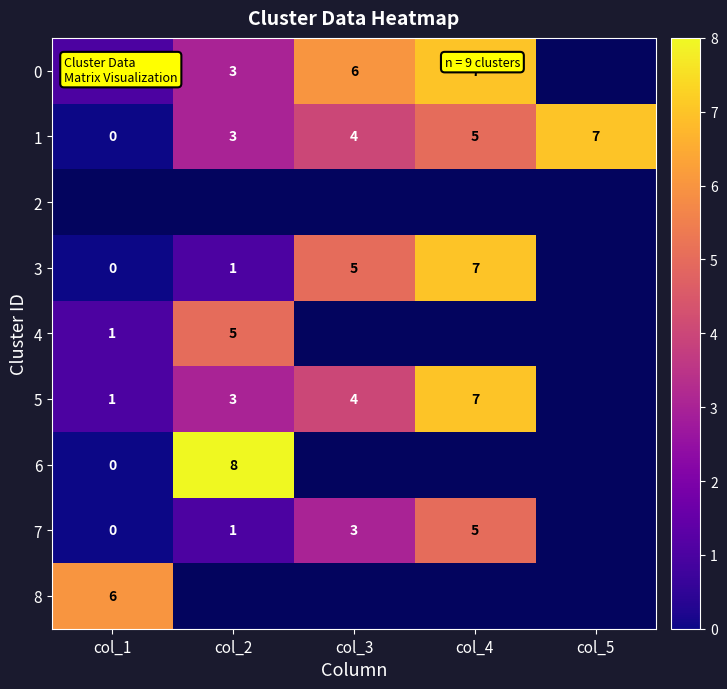

What is the sum of the 3 values at col_4 and col_1?

7